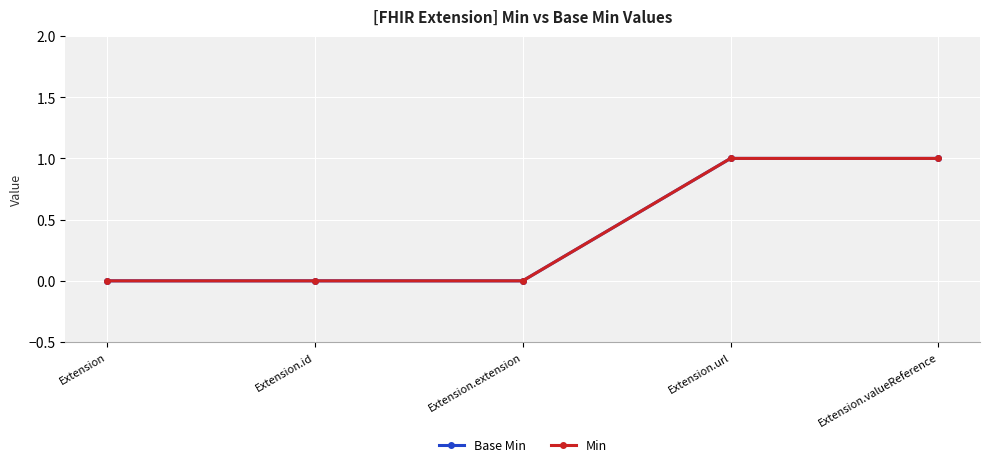

Where is Base Min nearest to the value 0?

Extension